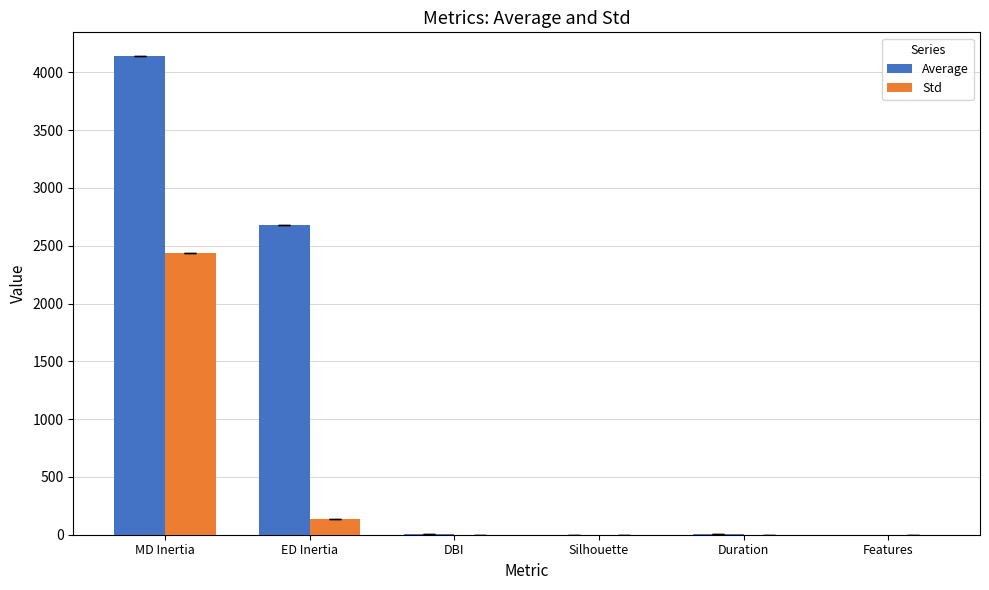

Which series has the largest total across all categories?

Average